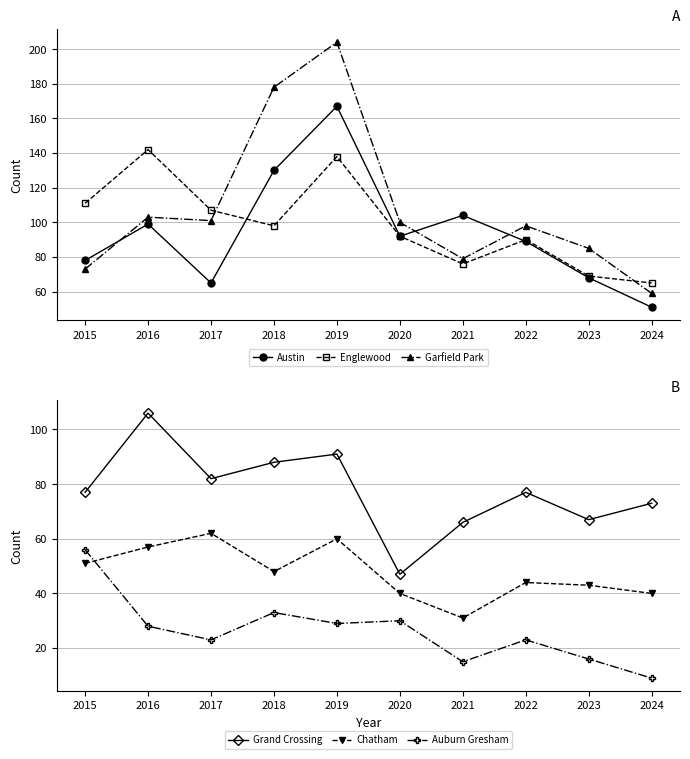

Reading right to left, extract all data points from this chart.

Austin: 51	68	89	104	92	167	130	65	99	78
Englewood: 65	69	90	76	92	138	98	107	142	111
Garfield Park: 59	85	98	79	100	204	178	101	103	73
Grand Crossing: 73	67	77	66	47	91	88	82	106	77
Chatham: 40	43	44	31	40	60	48	62	57	51
Auburn Gresham: 9	16	23	15	30	29	33	23	28	56